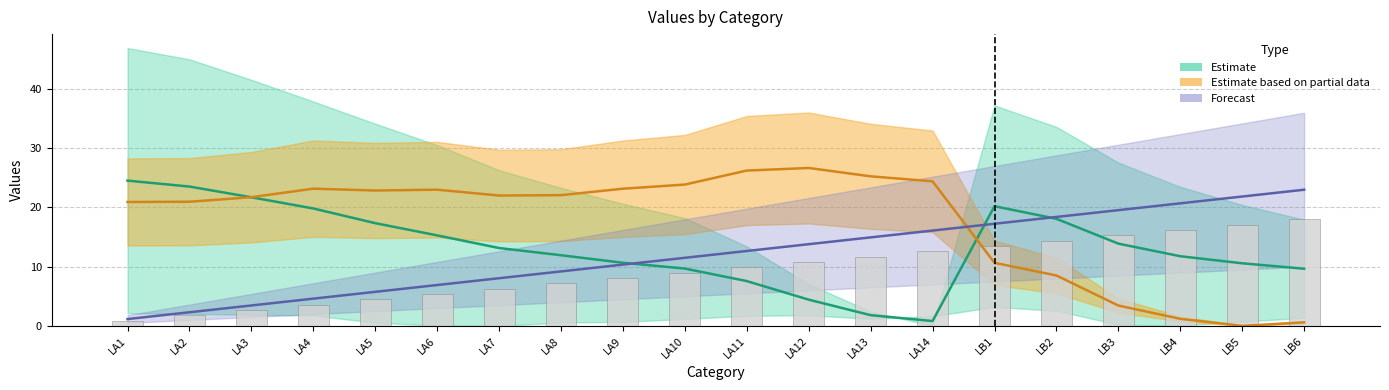

At which category is the sum across all series the highest?

LB1